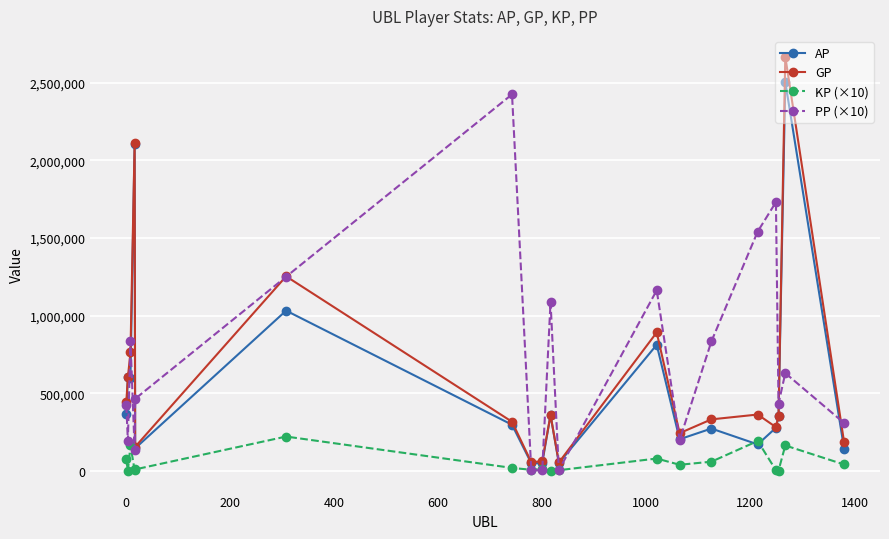

Which series has the widest spread of values?

GP